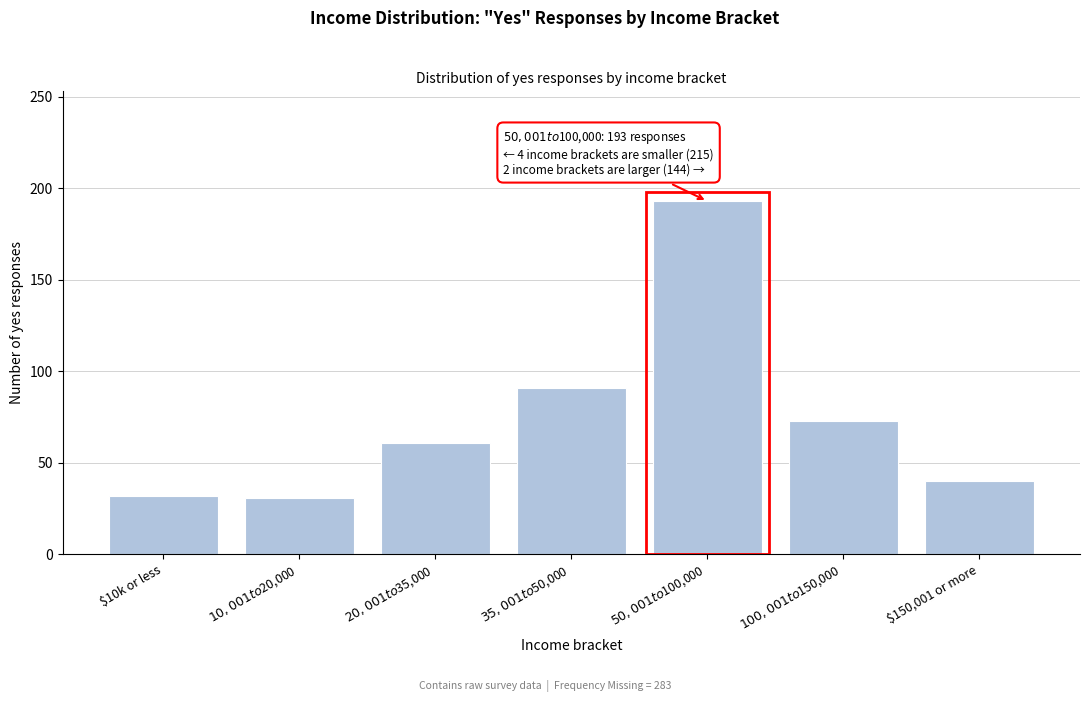

What is the value of the 3rd bar from the left?

61